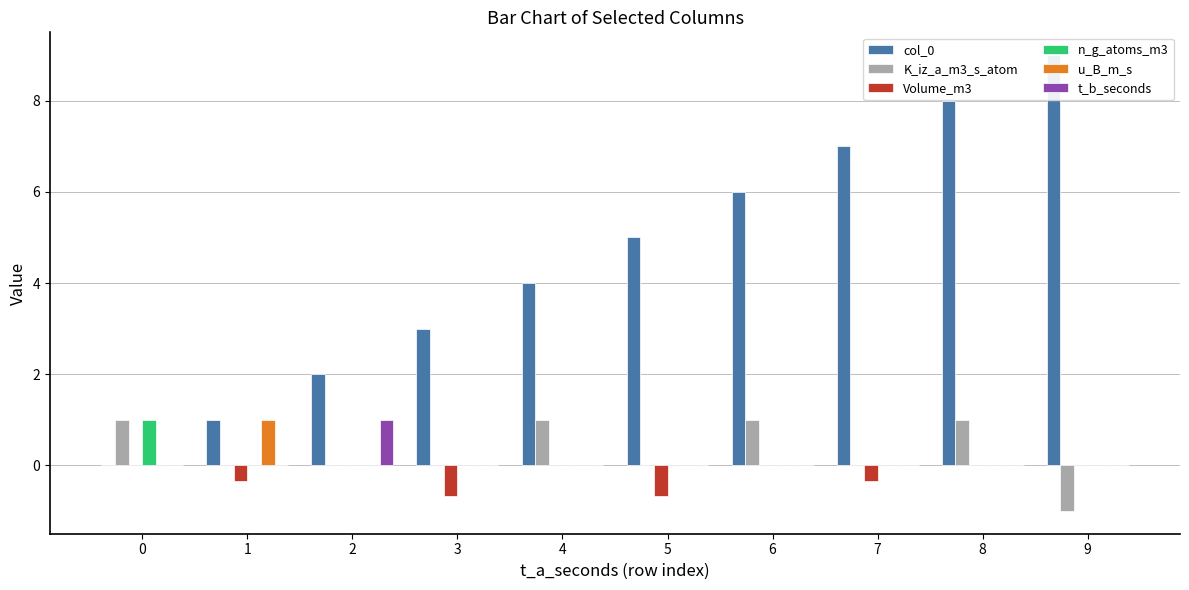

How many distinct data groups are displayed?

6